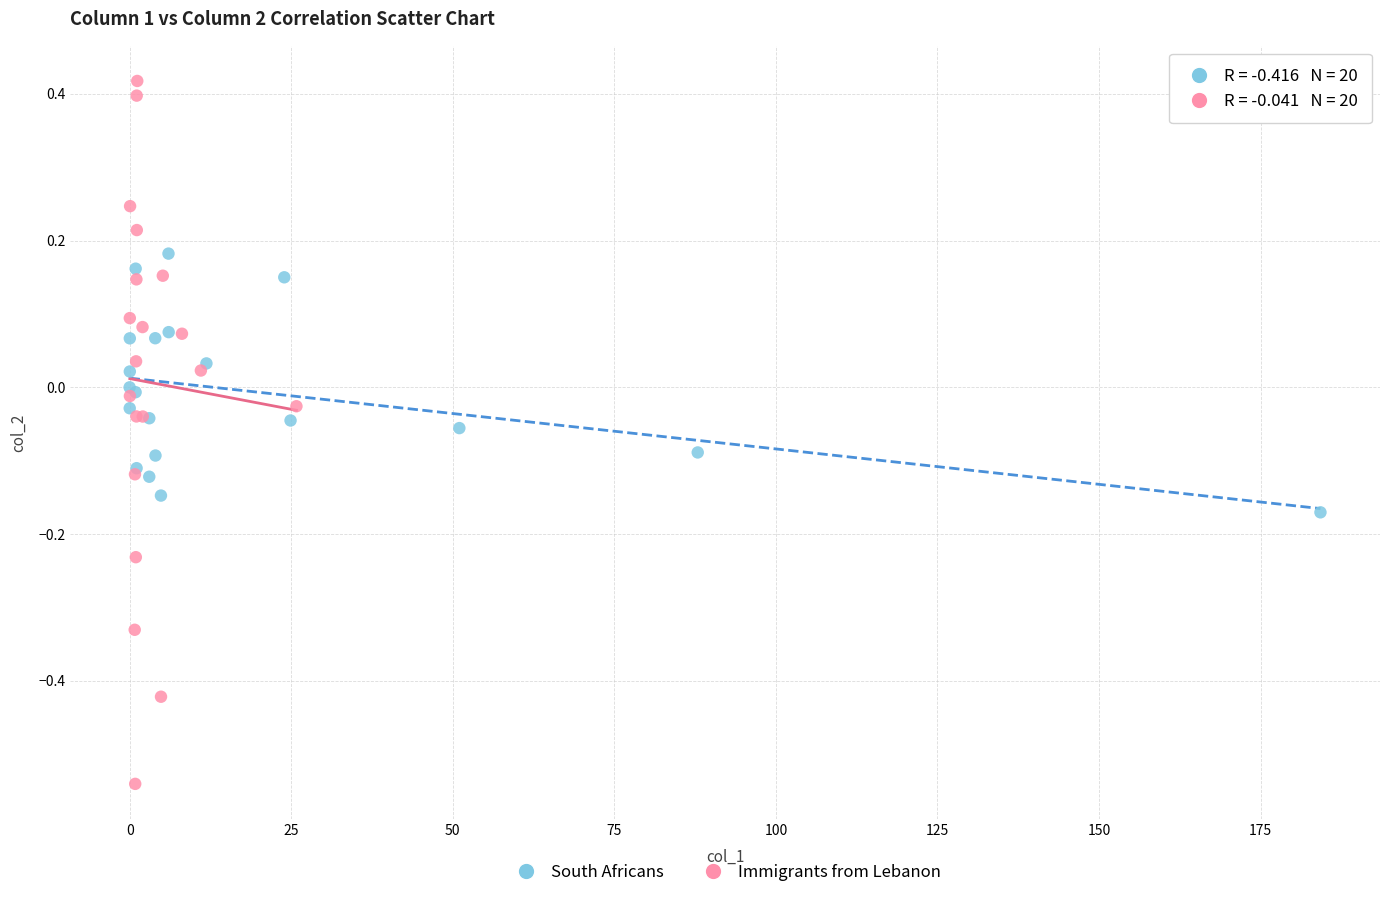

Which series reaches the maximum Y coordinate?

Immigrants from Lebanon